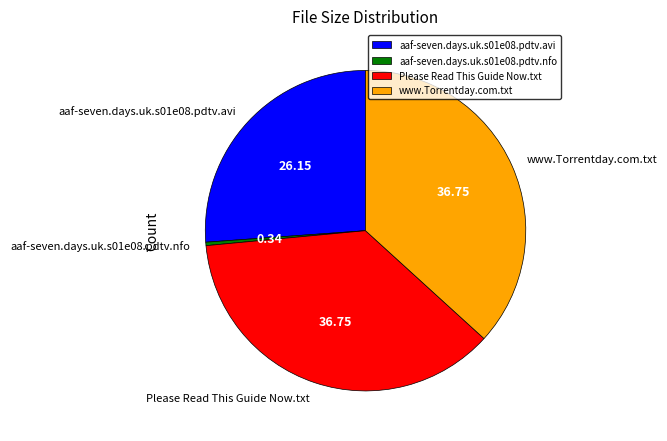

Is there a majority slice in this chart?

No